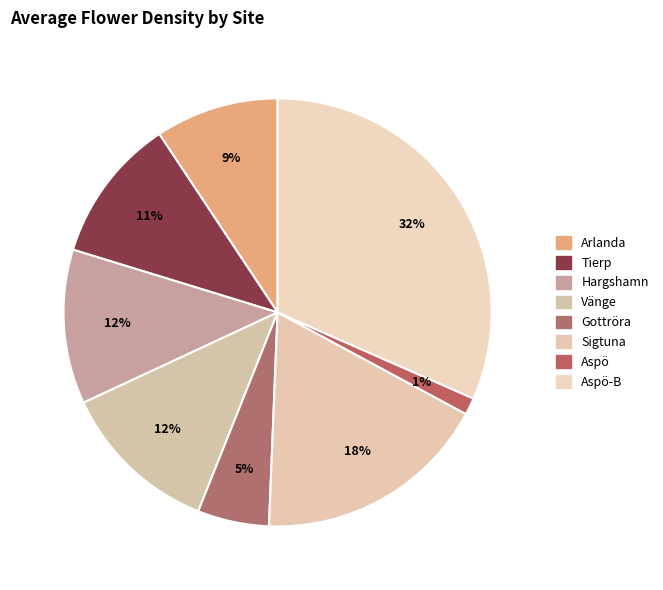

Which category has the smallest portion of the pie?

Aspö